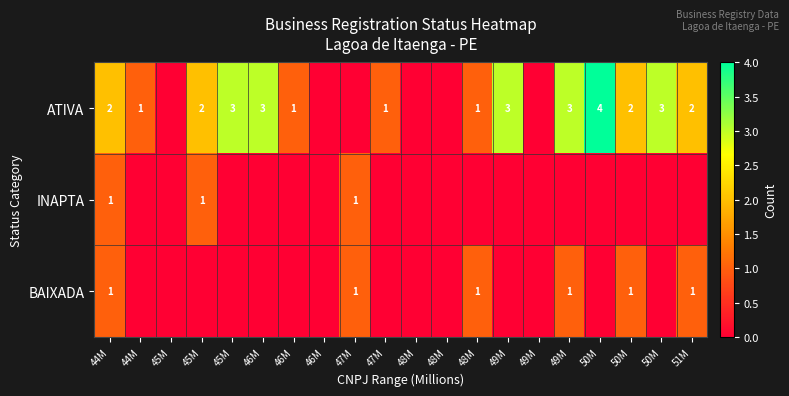

Which category has the highest value in the INAPTA series?

44M